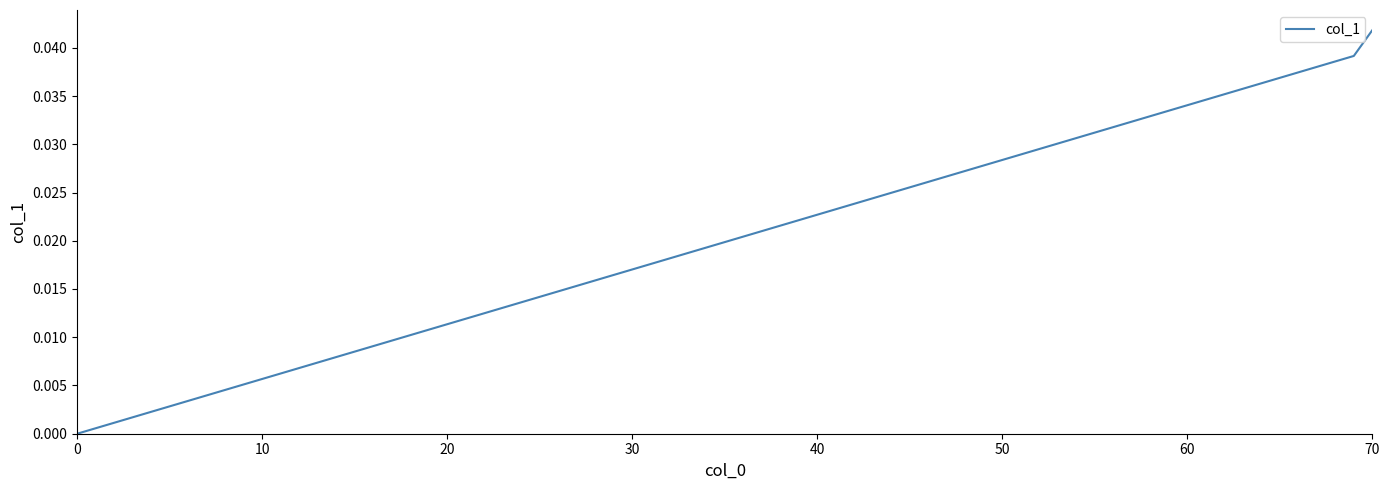

Does the chart display data point markers on the line(s)?

No